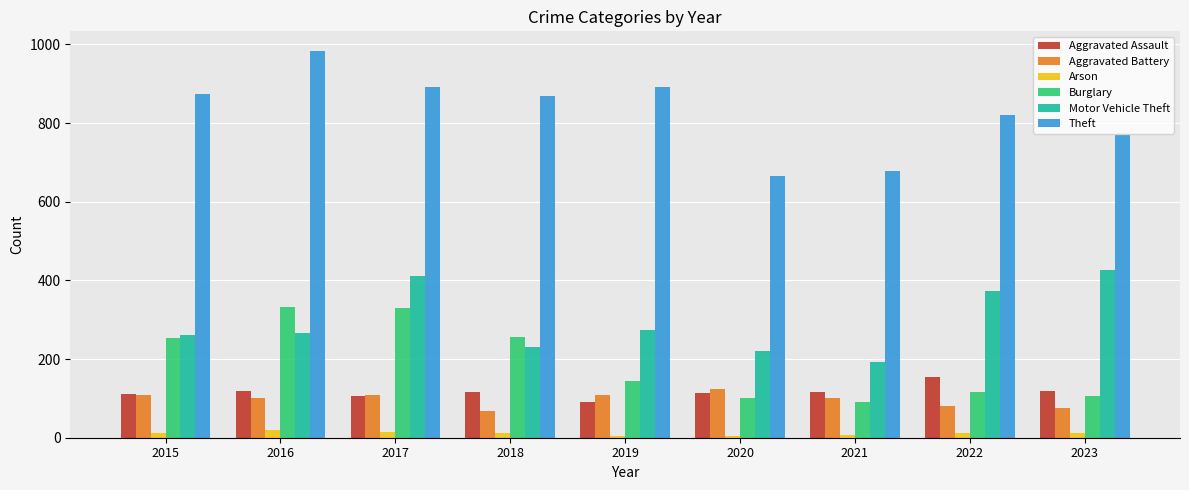

What is the difference between the maximum and minimum values in the Aggravated Assault series?

62